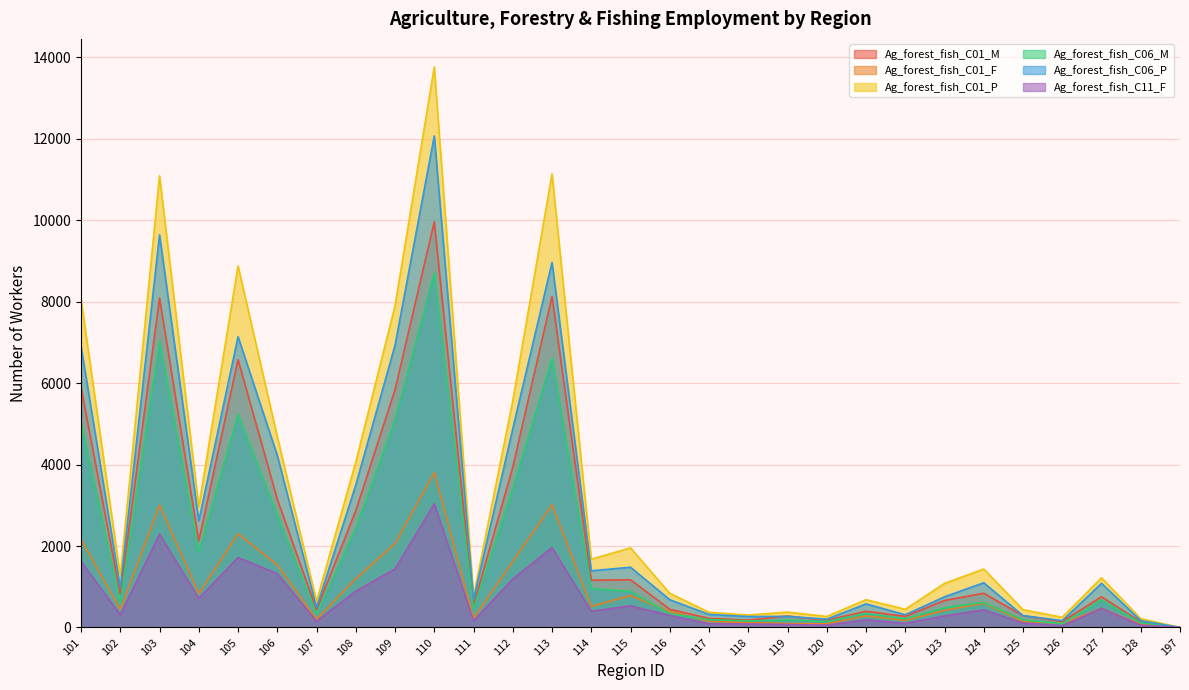

How many values in the Ag_forest_fish_C11_F series are below 308?

14